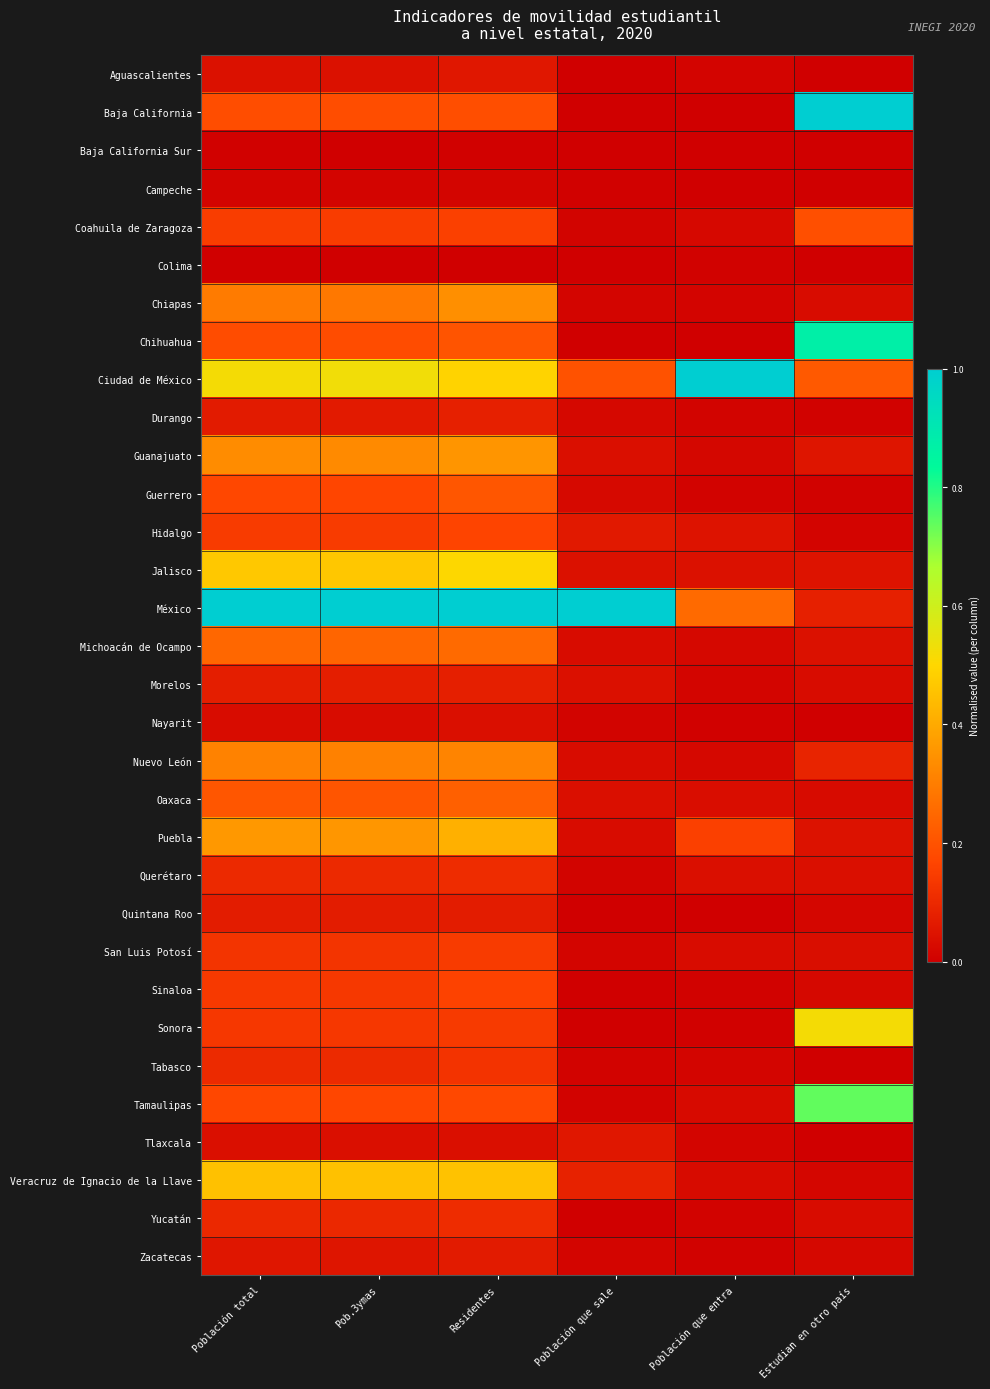

Reading left to right, what are all the values shown in this chart?

Aguascalientes: Población total=0.0	Pob.3ymas=0.0	Residentes=0.1	Población que sale=0.0	Población que entra=0.0	Estudian en otro país=0.0
Baja California: Población total=0.2	Pob.3ymas=0.2	Residentes=0.2	Población que sale=0.0	Población que entra=0.0	Estudian en otro país=1.0
Baja California Sur: Población total=0.0	Pob.3ymas=0.0	Residentes=0.0	Población que sale=0.0	Población que entra=0.0	Estudian en otro país=0.0
Campeche: Población total=0.0	Pob.3ymas=0.0	Residentes=0.0	Población que sale=0.0	Población que entra=0.0	Estudian en otro país=0.0
Coahuila de Zaragoza: Población total=0.1	Pob.3ymas=0.1	Residentes=0.2	Población que sale=0.0	Población que entra=0.0	Estudian en otro país=0.2
Colima: Población total=0.0	Pob.3ymas=0.0	Residentes=0.0	Población que sale=0.0	Población que entra=0.0	Estudian en otro país=0.0
Chiapas: Población total=0.3	Pob.3ymas=0.3	Residentes=0.3	Población que sale=0.0	Población que entra=0.0	Estudian en otro país=0.0
Chihuahua: Población total=0.2	Pob.3ymas=0.2	Residentes=0.2	Población que sale=0.0	Población que entra=0.0	Estudian en otro país=0.9
Ciudad de México: Población total=0.5	Pob.3ymas=0.5	Residentes=0.5	Población que sale=0.2	Población que entra=1.0	Estudian en otro país=0.2
Durango: Población total=0.1	Pob.3ymas=0.1	Residentes=0.1	Población que sale=0.0	Población que entra=0.0	Estudian en otro país=0.0
Guanajuato: Población total=0.3	Pob.3ymas=0.3	Residentes=0.4	Población que sale=0.0	Población que entra=0.0	Estudian en otro país=0.1
Guerrero: Población total=0.2	Pob.3ymas=0.2	Residentes=0.2	Población que sale=0.0	Población que entra=0.0	Estudian en otro país=0.0
Hidalgo: Población total=0.1	Pob.3ymas=0.1	Residentes=0.2	Población que sale=0.1	Población que entra=0.0	Estudian en otro país=0.0
Jalisco: Población total=0.5	Pob.3ymas=0.5	Residentes=0.5	Población que sale=0.0	Población que entra=0.0	Estudian en otro país=0.0
México: Población total=1.0	Pob.3ymas=1.0	Residentes=1.0	Población que sale=1.0	Población que entra=0.3	Estudian en otro país=0.1
Michoacán de Ocampo: Población total=0.2	Pob.3ymas=0.2	Residentes=0.3	Población que sale=0.0	Población que entra=0.0	Estudian en otro país=0.0
Morelos: Población total=0.1	Pob.3ymas=0.1	Residentes=0.1	Población que sale=0.0	Población que entra=0.0	Estudian en otro país=0.0
Nayarit: Población total=0.0	Pob.3ymas=0.0	Residentes=0.0	Población que sale=0.0	Población que entra=0.0	Estudian en otro país=0.0
Nuevo León: Población total=0.3	Pob.3ymas=0.3	Residentes=0.3	Población que sale=0.0	Población que entra=0.0	Estudian en otro país=0.1
Oaxaca: Población total=0.2	Pob.3ymas=0.2	Residentes=0.2	Población que sale=0.0	Población que entra=0.0	Estudian en otro país=0.0
Puebla: Población total=0.4	Pob.3ymas=0.4	Residentes=0.4	Población que sale=0.0	Población que entra=0.2	Estudian en otro país=0.0
Querétaro: Población total=0.1	Pob.3ymas=0.1	Residentes=0.1	Población que sale=0.0	Población que entra=0.0	Estudian en otro país=0.0
Quintana Roo: Población total=0.1	Pob.3ymas=0.1	Residentes=0.1	Población que sale=0.0	Población que entra=0.0	Estudian en otro país=0.0
San Luis Potosí: Población total=0.1	Pob.3ymas=0.1	Residentes=0.1	Población que sale=0.0	Población que entra=0.0	Estudian en otro país=0.0
Sinaloa: Población total=0.1	Pob.3ymas=0.1	Residentes=0.2	Población que sale=0.0	Población que entra=0.0	Estudian en otro país=0.0
Sonora: Población total=0.1	Pob.3ymas=0.1	Residentes=0.1	Población que sale=0.0	Población que entra=0.0	Estudian en otro país=0.5
Tabasco: Población total=0.1	Pob.3ymas=0.1	Residentes=0.1	Población que sale=0.0	Población que entra=0.0	Estudian en otro país=0.0
Tamaulipas: Población total=0.2	Pob.3ymas=0.2	Residentes=0.2	Población que sale=0.0	Población que entra=0.0	Estudian en otro país=0.7
Tlaxcala: Población total=0.0	Pob.3ymas=0.0	Residentes=0.0	Población que sale=0.1	Población que entra=0.0	Estudian en otro país=0.0
Veracruz de Ignacio de la Llave: Población total=0.5	Pob.3ymas=0.5	Residentes=0.5	Población que sale=0.1	Población que entra=0.0	Estudian en otro país=0.0
Yucatán: Población total=0.1	Pob.3ymas=0.1	Residentes=0.1	Población que sale=0.0	Población que entra=0.0	Estudian en otro país=0.0
Zacatecas: Población total=0.1	Pob.3ymas=0.1	Residentes=0.1	Población que sale=0.0	Población que entra=0.0	Estudian en otro país=0.0